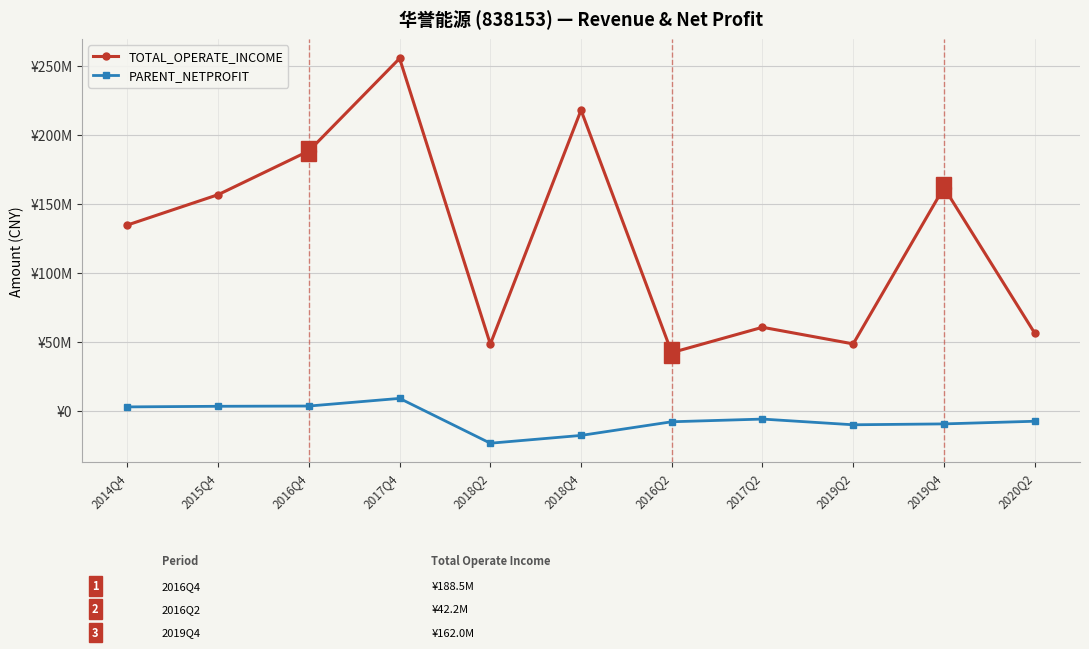

Which category has the lowest value in the PARENT_NETPROFIT series?

2018Q2